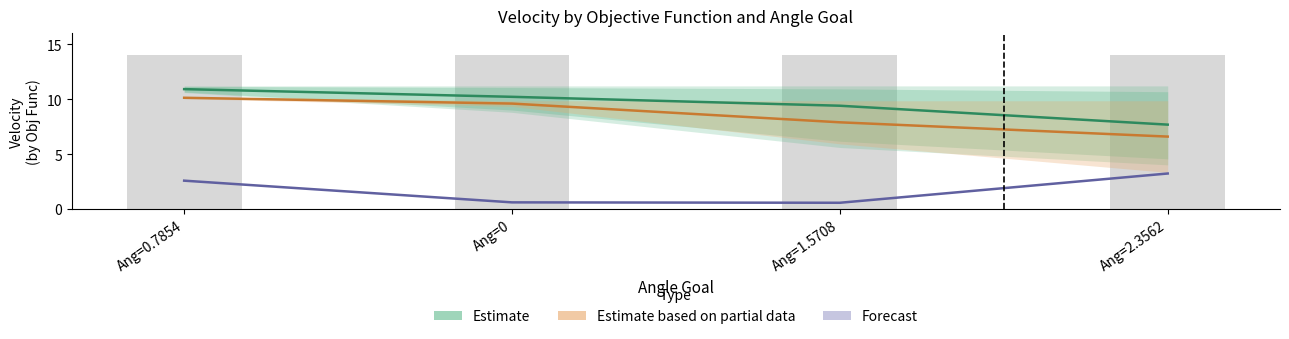

What position from the left is Ang=1.5708?

3